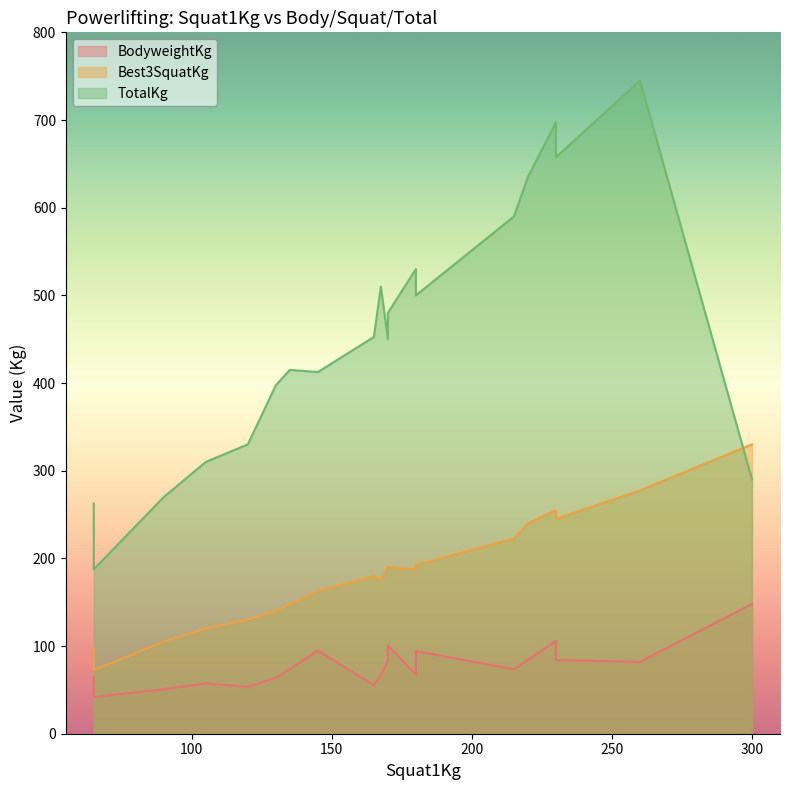

What is the greatest value displayed?

745.0